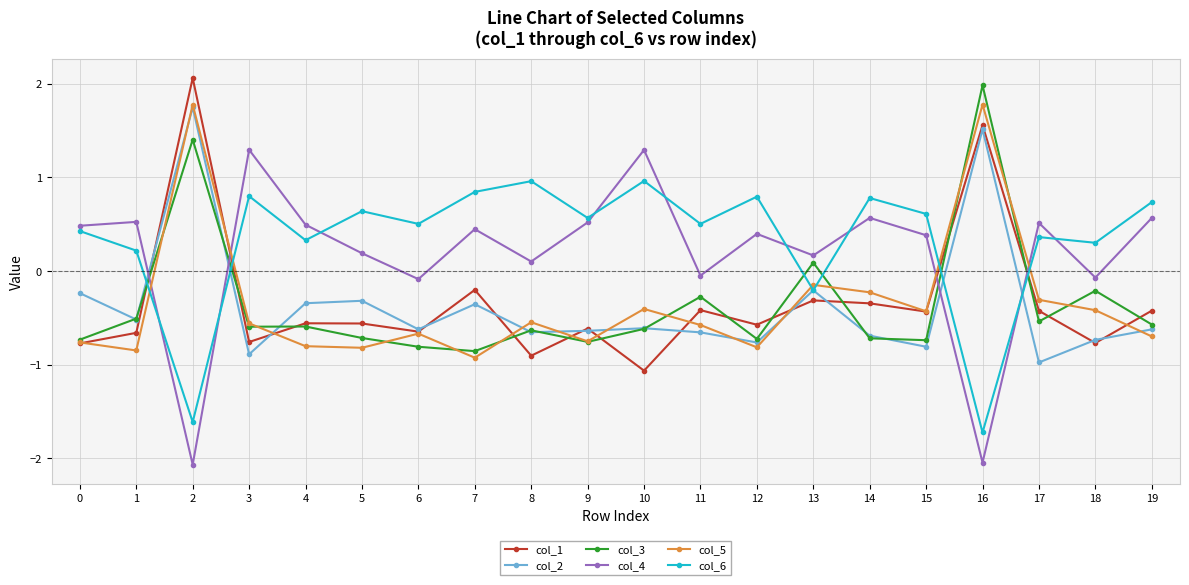

What is the smallest value displayed?

-2.1